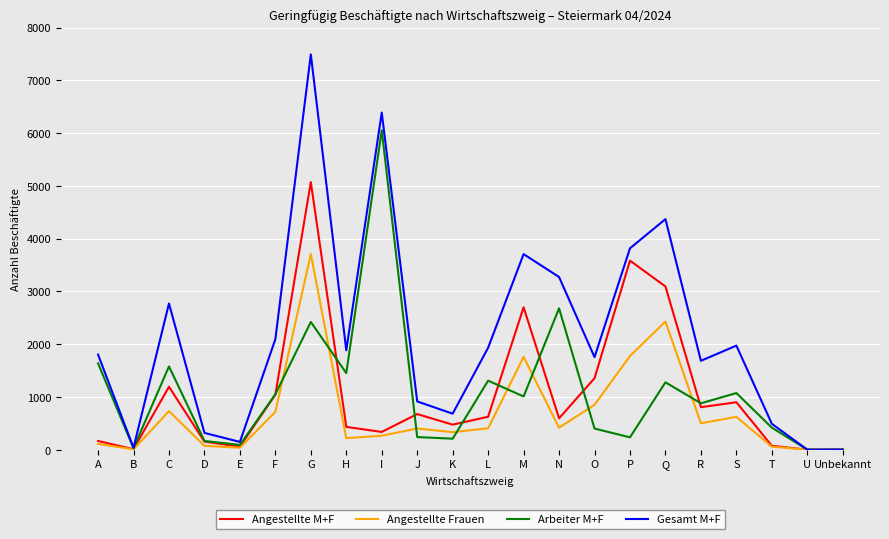

Is the value of Angestellte M+F at S greater than the value of Gesamt M+F at P?

No